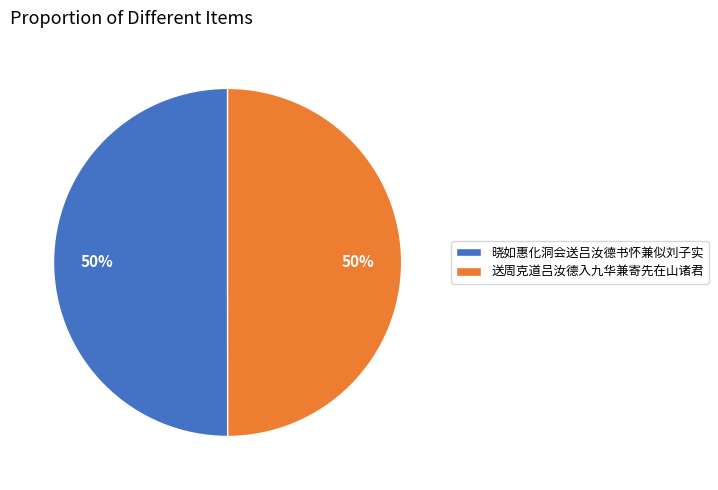

True or false: 送周克道吕汝德入九华兼寄先在山诸君 accounts for 58% of the total.

False